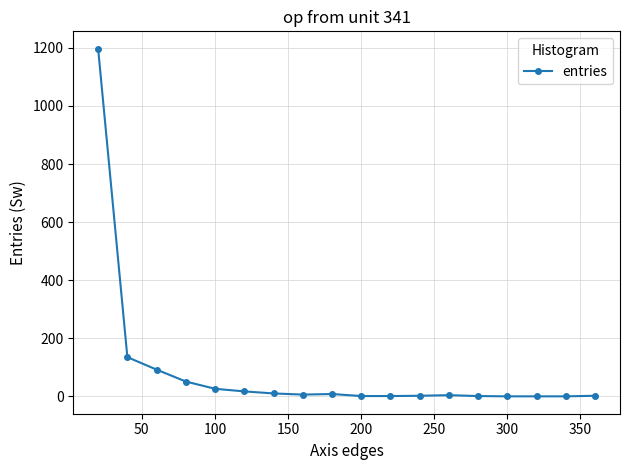

What is the average value?

86